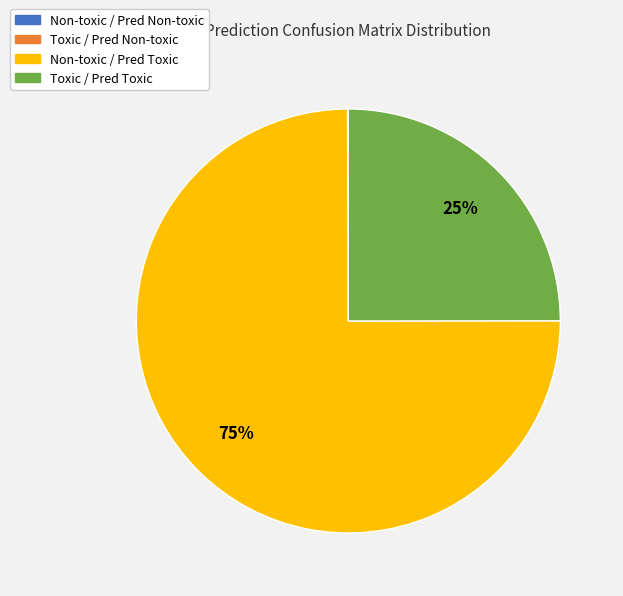

To the nearest percent, what is the difference between the largest and smallest slice percentages?

75%